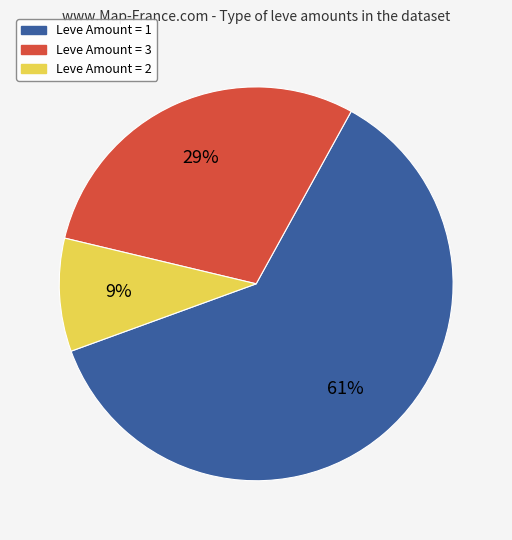

To the nearest percent, what is the average slice percentage?

33%